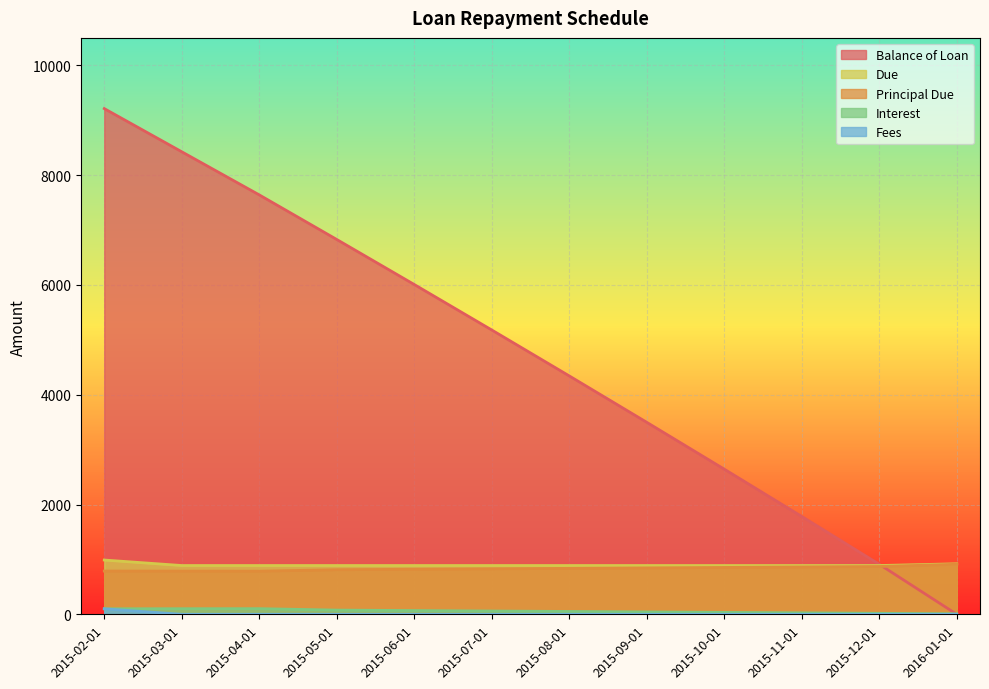

Reading left to right, extract all data points from this chart.

Balance of Loan: 2015-02-01=9211.9	2015-03-01=8425.4	2015-04-01=7639.8	2015-05-01=6827.8	2015-06-01=6007.5	2015-07-01=5179.1	2015-08-01=4342.5	2015-09-01=3497.3	2015-10-01=2643.8	2015-11-01=1781.8	2015-12-01=911.1	2016-01-01=0.0
Principal Due: 2015-02-01=788.1	2015-03-01=786.5	2015-04-01=785.6	2015-05-01=812.1	2015-06-01=820.2	2015-07-01=828.4	2015-08-01=836.7	2015-09-01=845.1	2015-10-01=853.5	2015-11-01=862.0	2015-12-01=870.7	2016-01-01=911.1
Due: 2015-02-01=988.5	2015-03-01=888.5	2015-04-01=888.5	2015-05-01=888.5	2015-06-01=888.5	2015-07-01=888.5	2015-08-01=888.5	2015-09-01=888.5	2015-10-01=888.5	2015-11-01=888.5	2015-12-01=888.5	2016-01-01=920.2
Interest: 2015-02-01=100.4	2015-03-01=102.0	2015-04-01=102.9	2015-05-01=76.4	2015-06-01=68.2	2015-07-01=60.1	2015-08-01=51.8	2015-09-01=43.4	2015-10-01=35.0	2015-11-01=26.4	2015-12-01=17.8	2016-01-01=9.1
Fees: 2015-02-01=100.0	2015-03-01=0.0	2015-04-01=0.0	2015-05-01=0.0	2015-06-01=0.0	2015-07-01=0.0	2015-08-01=0.0	2015-09-01=0.0	2015-10-01=0.0	2015-11-01=0.0	2015-12-01=0.0	2016-01-01=0.0